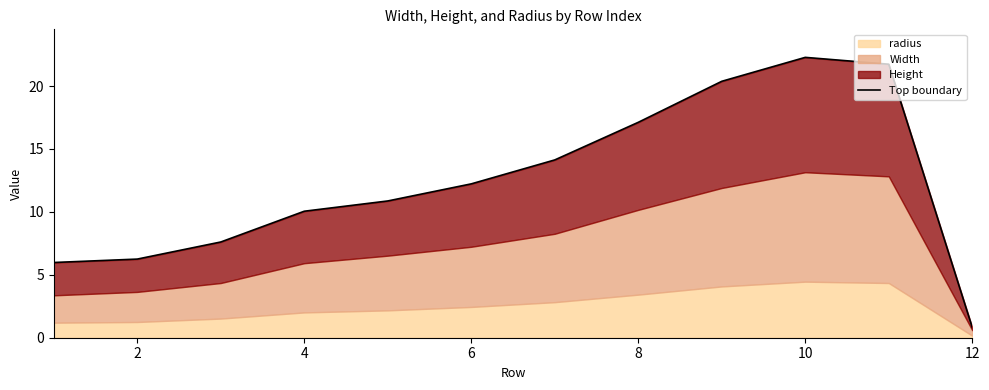

Between 9 and 0, which is larger?

9